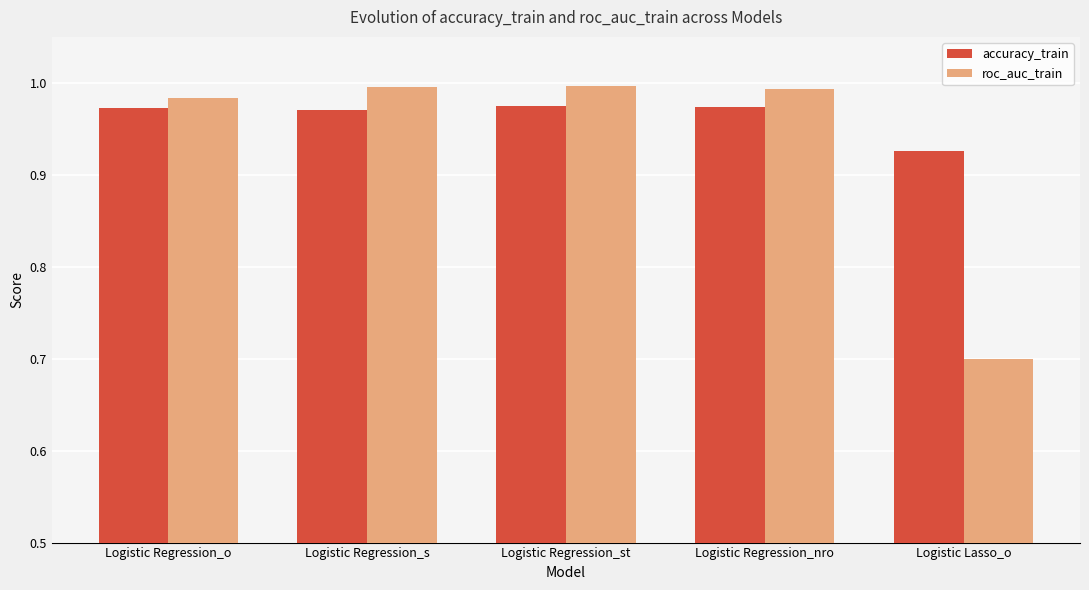

At which category does the chart reach its minimum across all series?

Logistic Lasso_o